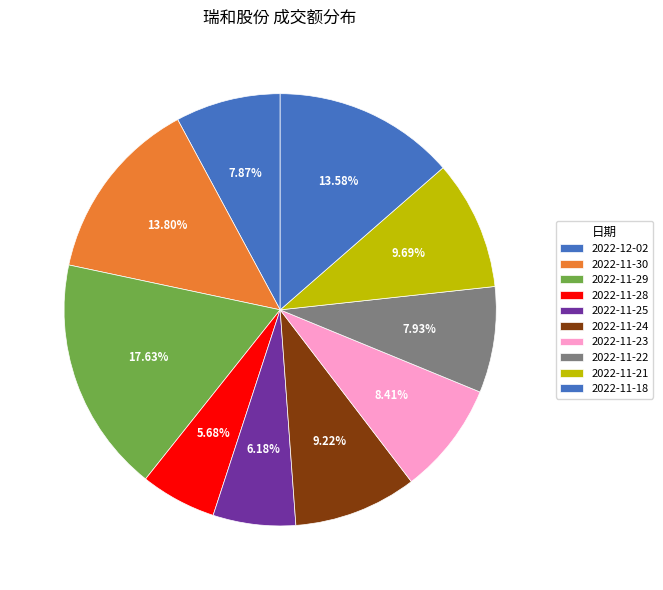

True or false: 2022-11-21 accounts for 10% of the total.

True